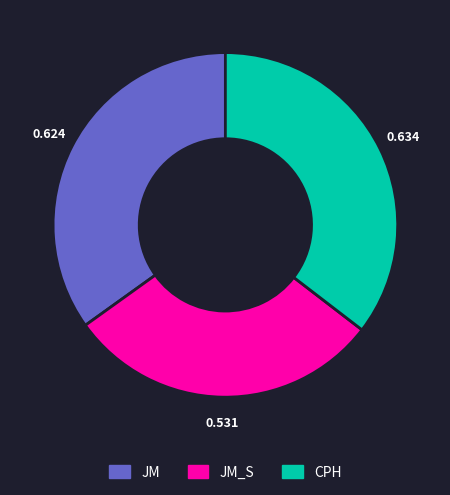

Do JM_S and JM together represent more than half of the pie?

Yes